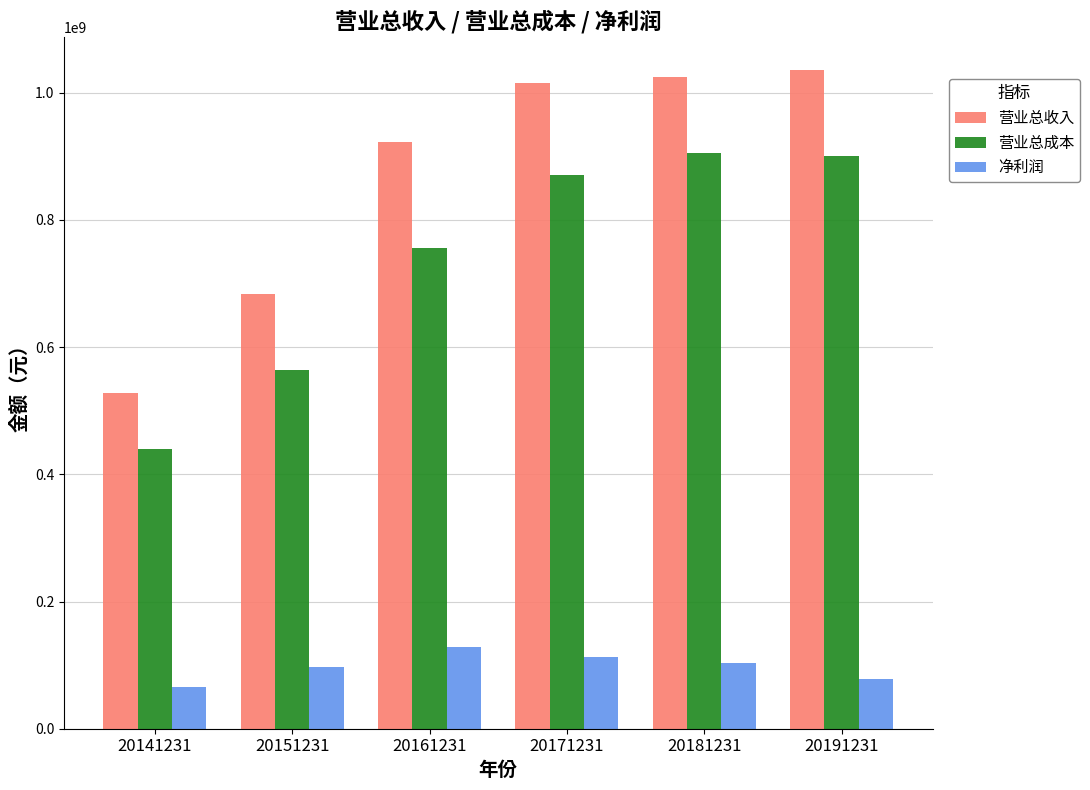

What is the difference between the 营业总收入 values at 20141231 and 20151231?

155798725.0